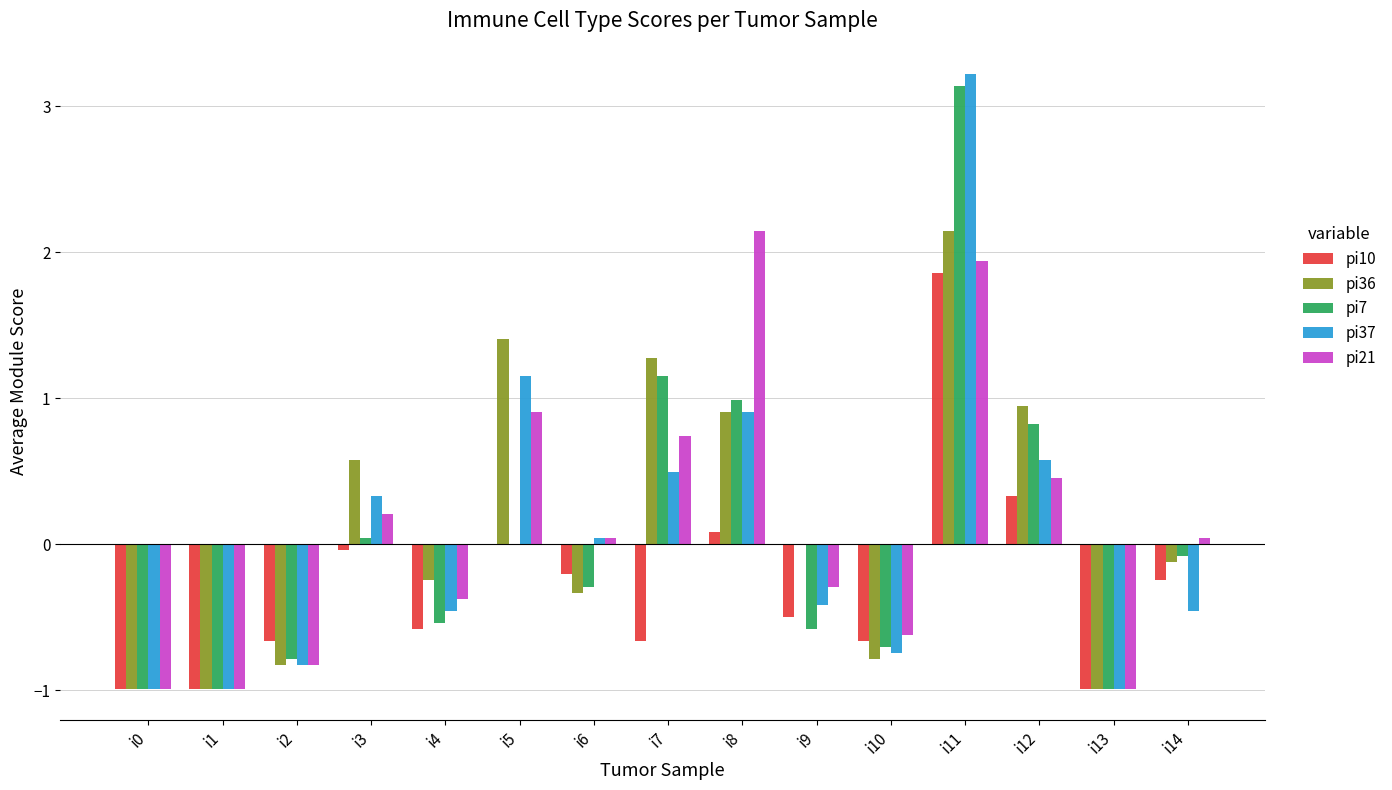

Where is pi36 nearest to the value 0?

i9